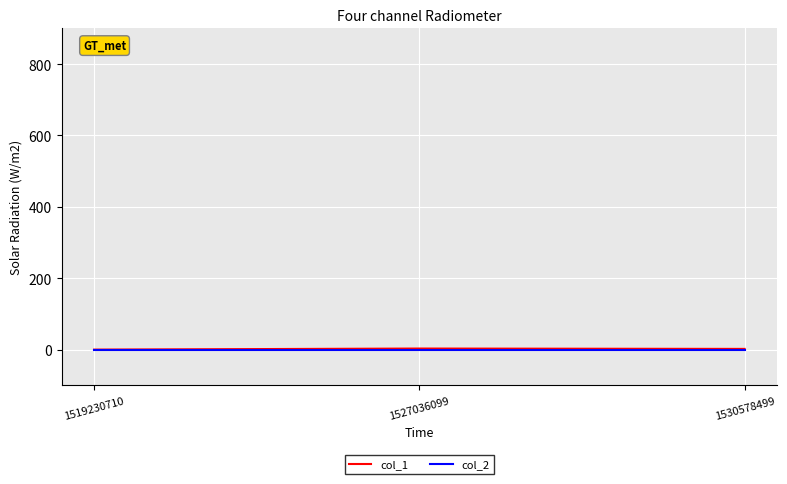

How many series are shown in this chart?

2